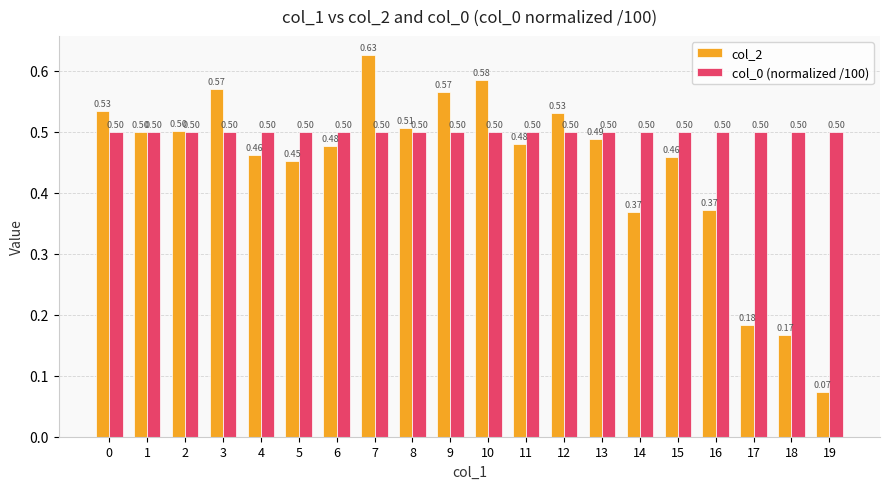

List the series in order of their peak value, highest first.

col_2, col_0 (normalized /100)